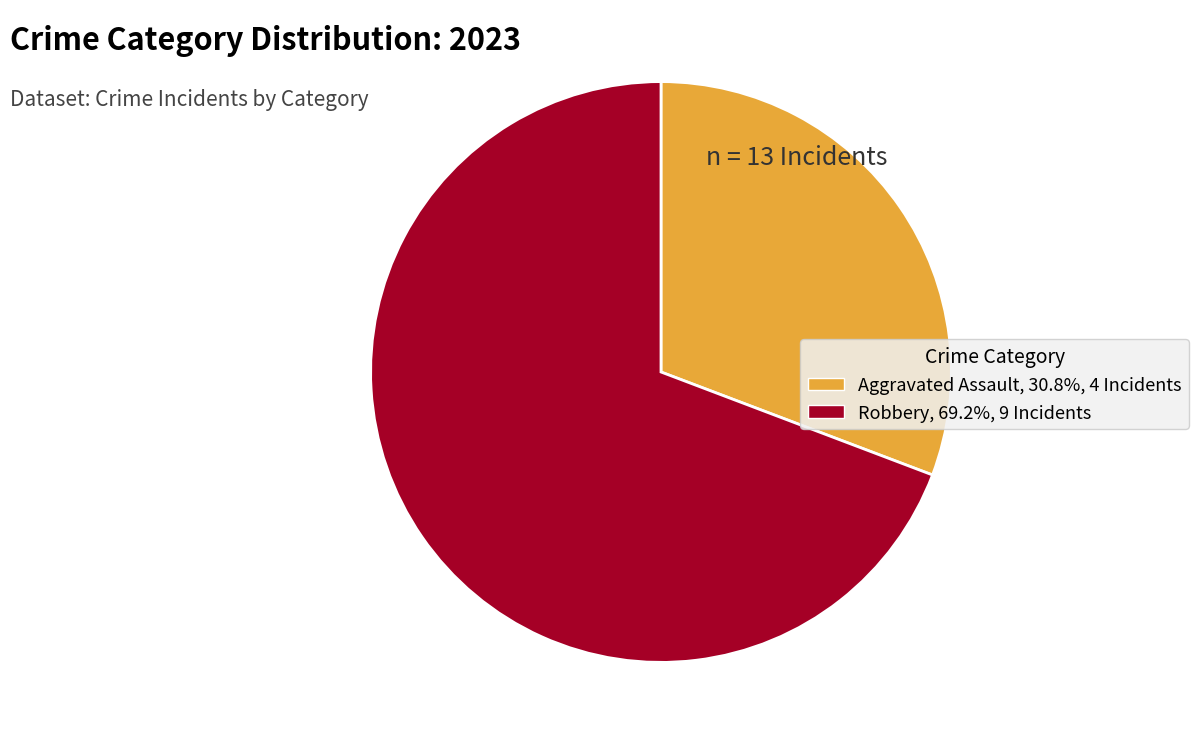

Does Aggravated Assault, 30.8%, 4 Incidents represent more than half of the total?

No